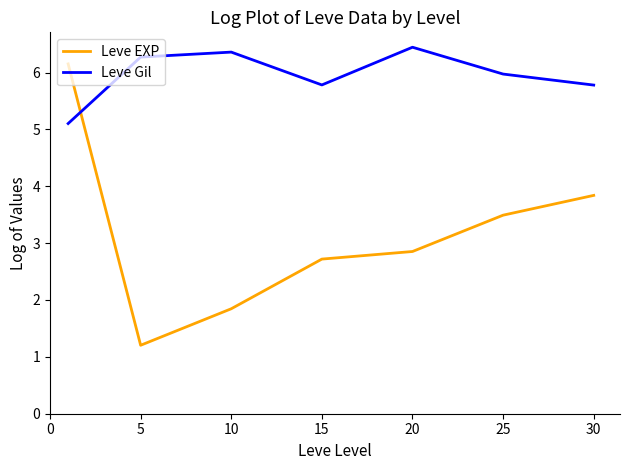

Which series has the largest total across all categories?

Leve Gil